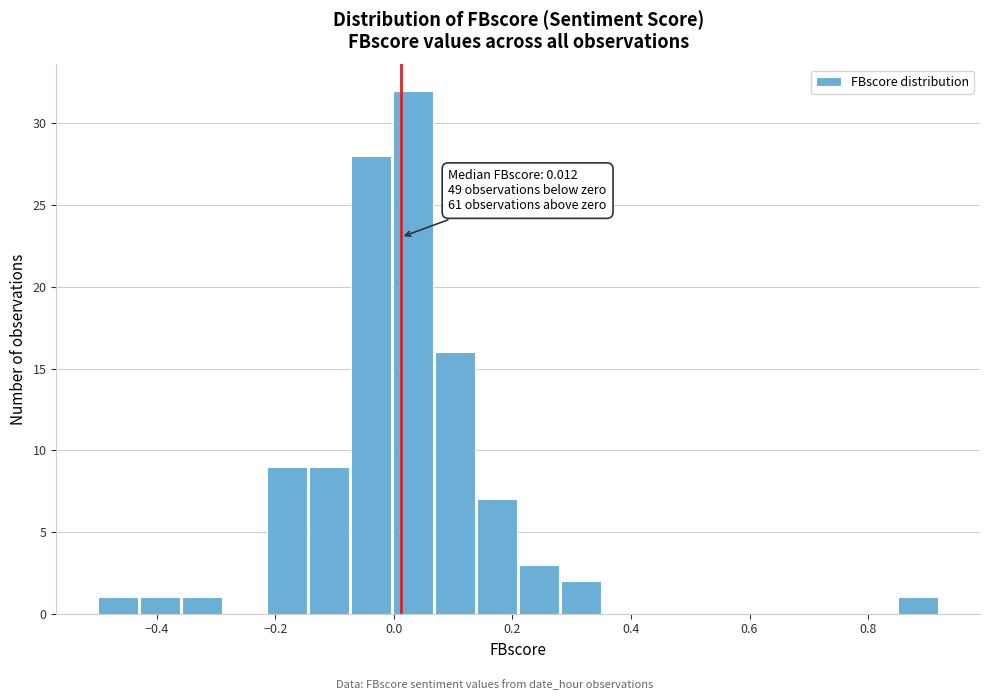

Read against the x-axis, roughly where is the centre of the tallest bar?

0.04